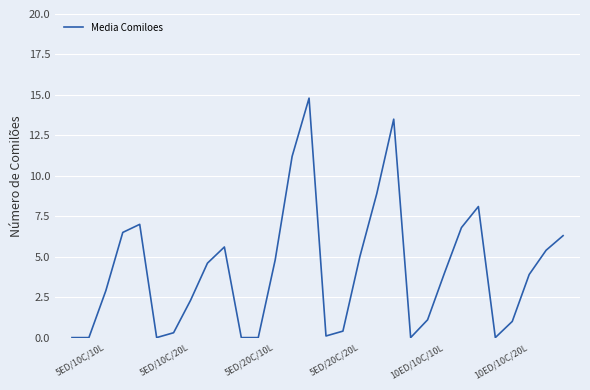

How many series are shown in this chart?

1